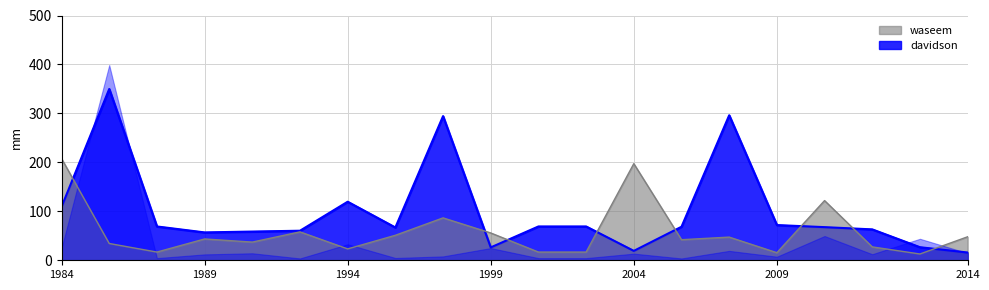

List the series in order of their peak value, highest first.

davidson, waseem